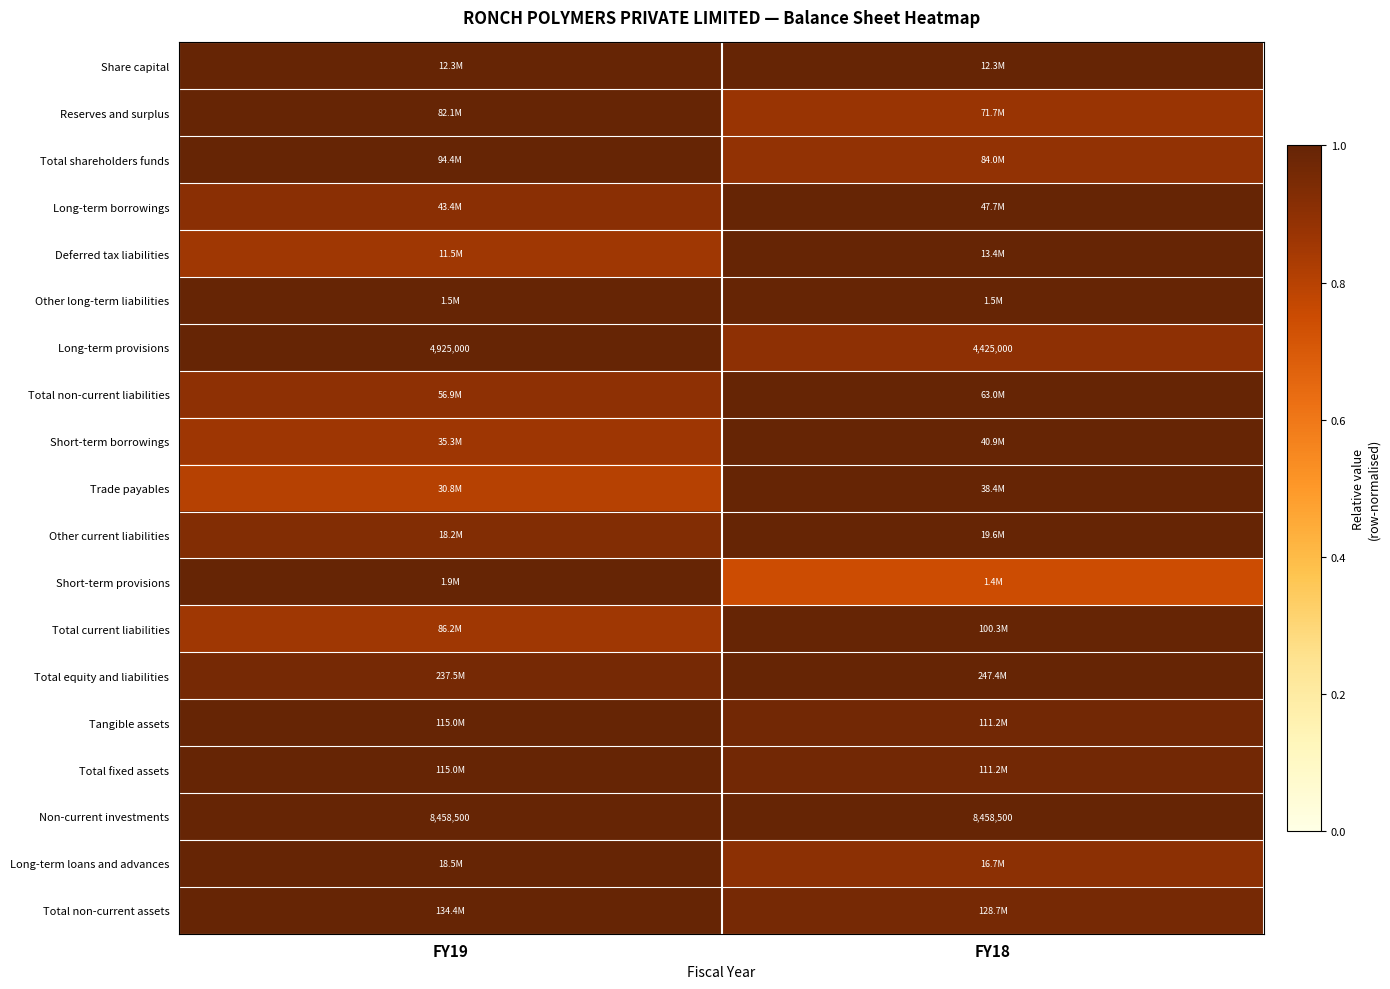

How many data points does each series have?

2